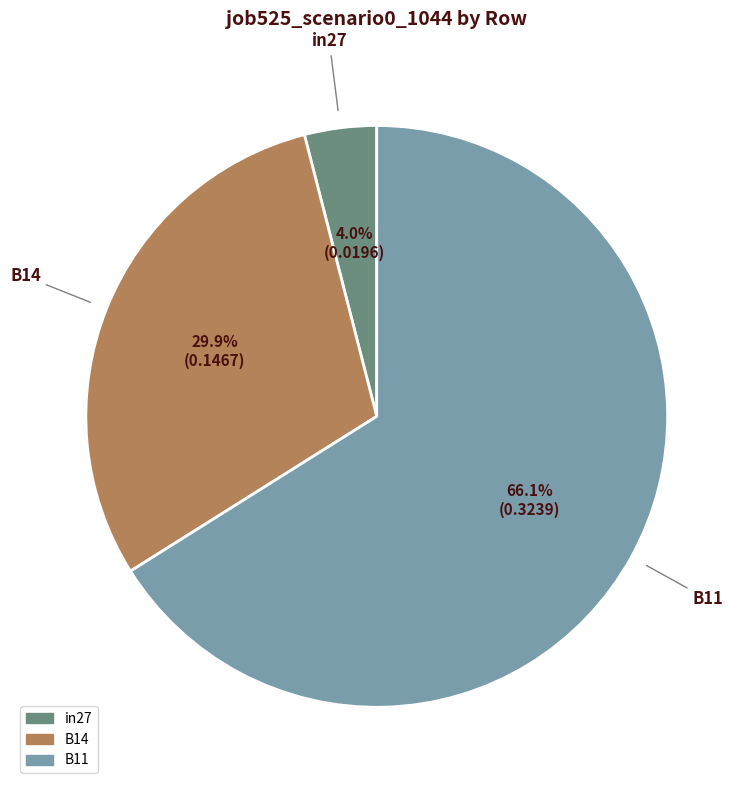

Rank the categories by value from highest to lowest.

B11, B14, in27